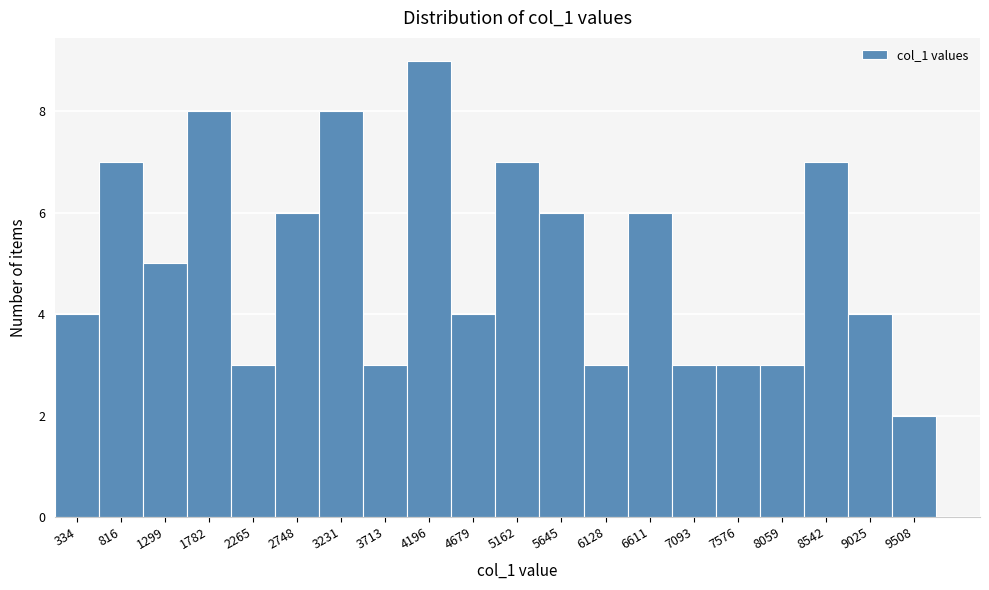

Reading right to left, extract all data points from this chart.

9508=2	9025=4	8542=7	8059=3	7576=3	7093=3	6611=6	6128=3	5645=6	5162=7	4679=4	4196=9	3713=3	3231=8	2748=6	2265=3	1782=8	1299=5	816=7	334=4